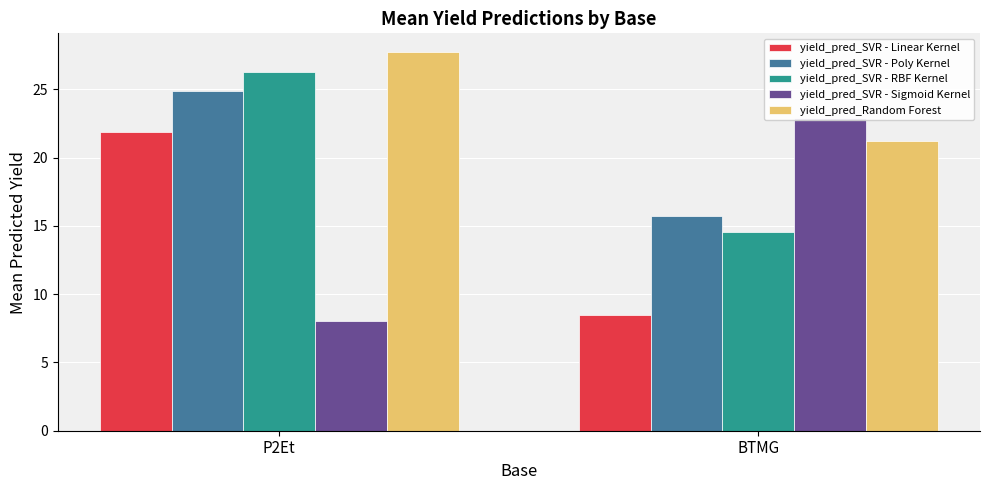

What is the label of the 1st bar from the left?

P2Et